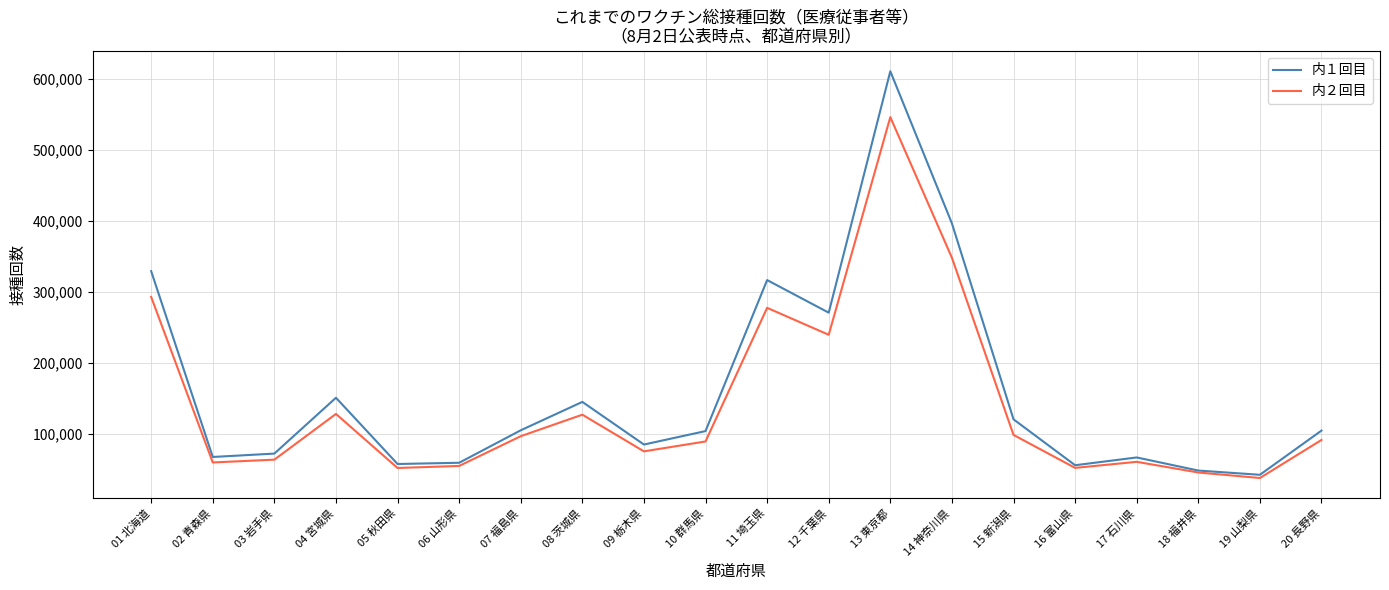

Rank the series at 05 秋田県 from lowest to highest value.

内２回目, 内１回目